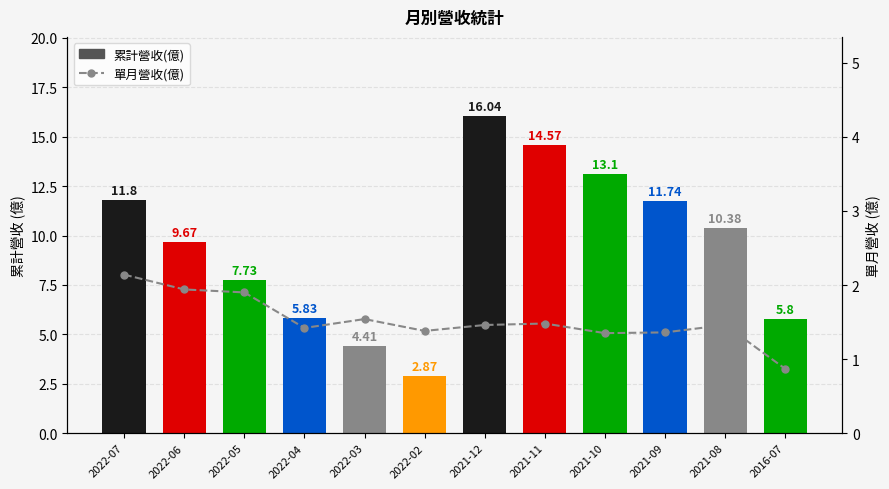

What is the maximum value shown in the chart?

16.0